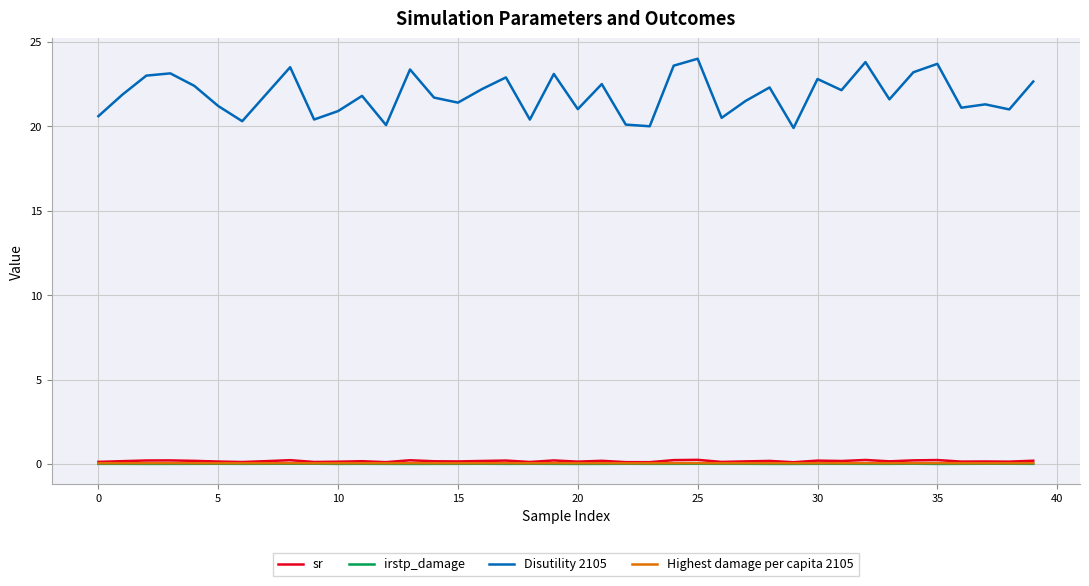

Which series has the largest total across all categories?

Disutility 2105